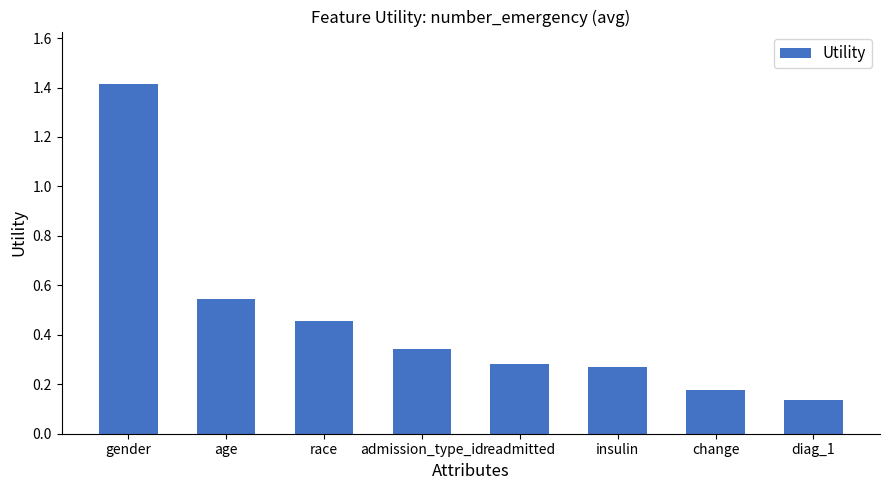

At which category does the chart reach its peak across all series?

gender